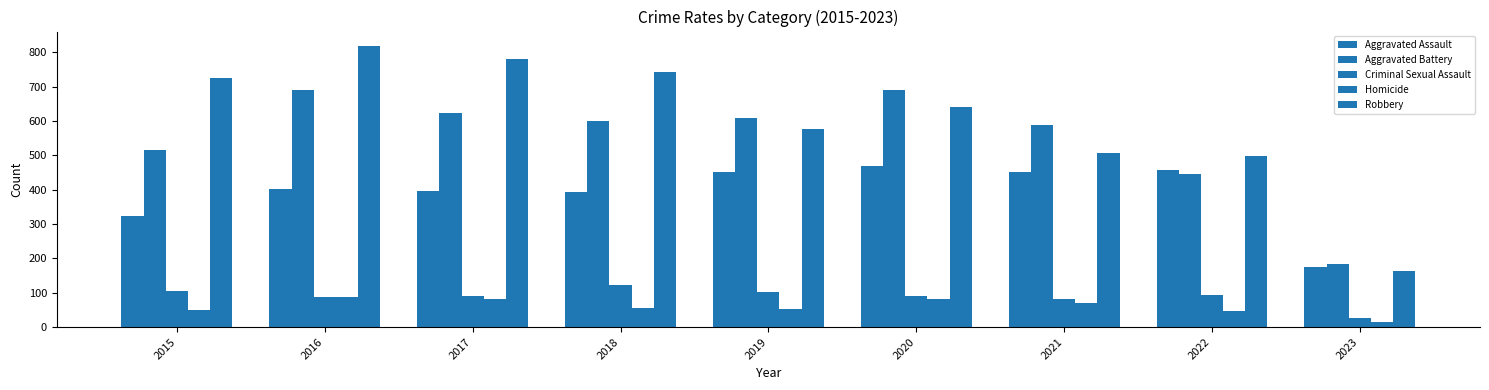

What is the sum of all Homicide values?

541